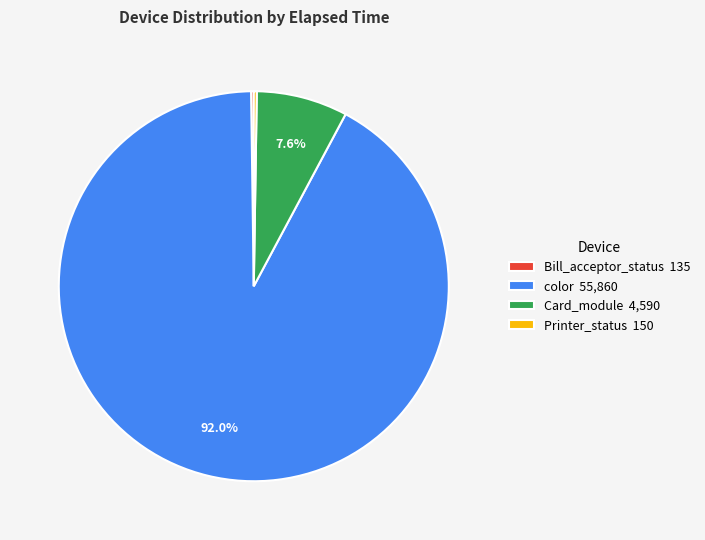

How much of the chart is everything except color 55,860?

8.0%